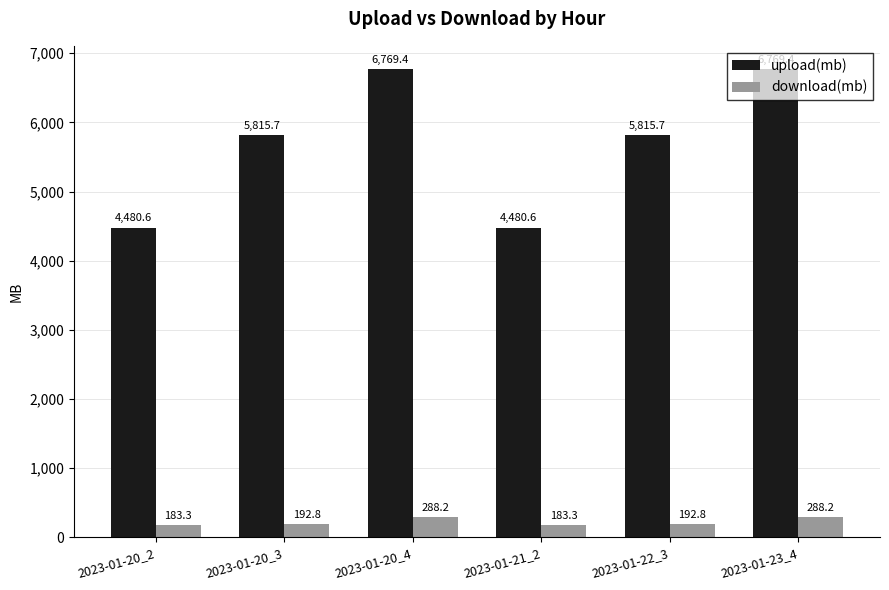

Which series has the largest total across all categories?

upload(mb)